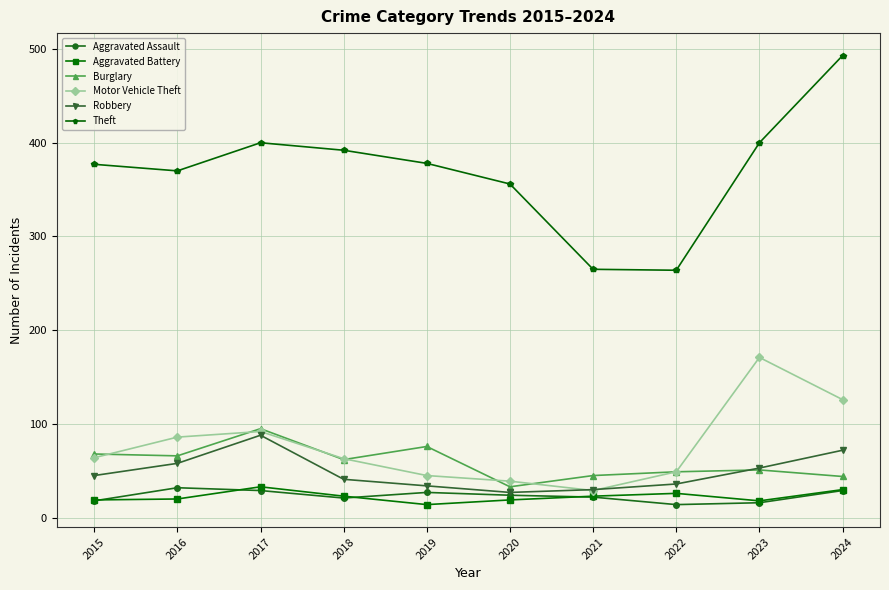

Which series has the largest range (max minus min)?

Theft